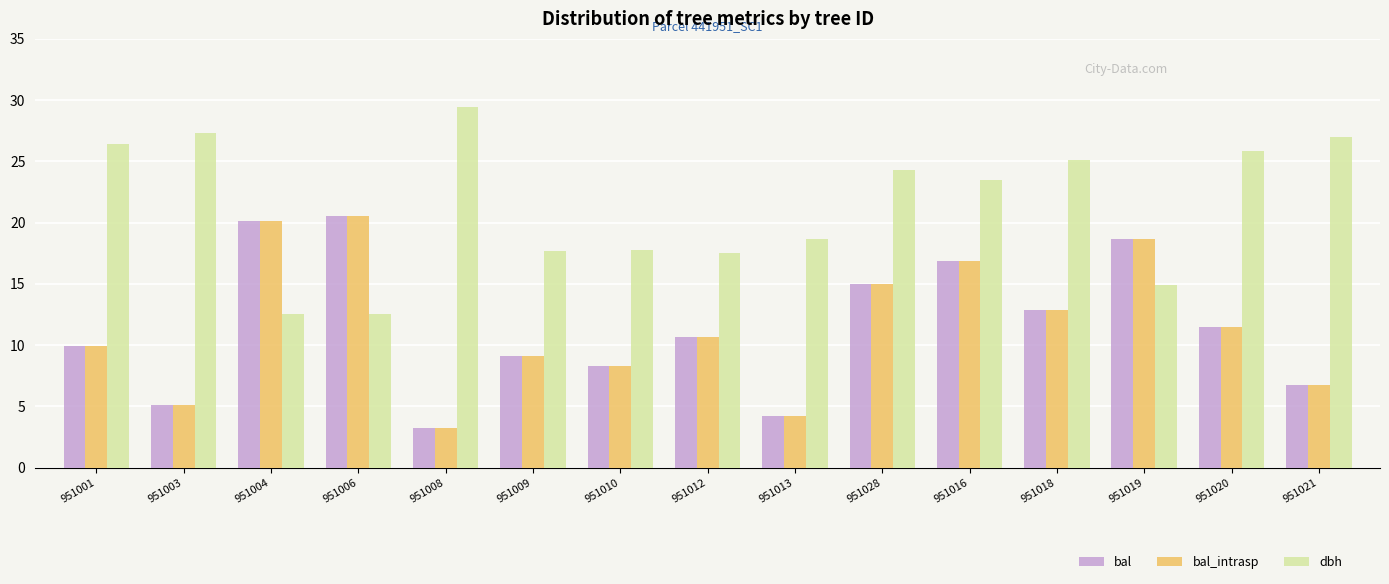

What is the highest value of the bal series?

20.5